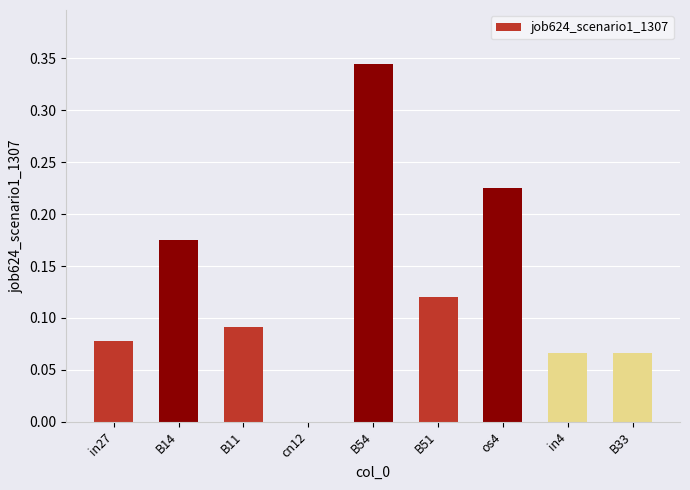

Between B54 and B14, which is larger?

B54